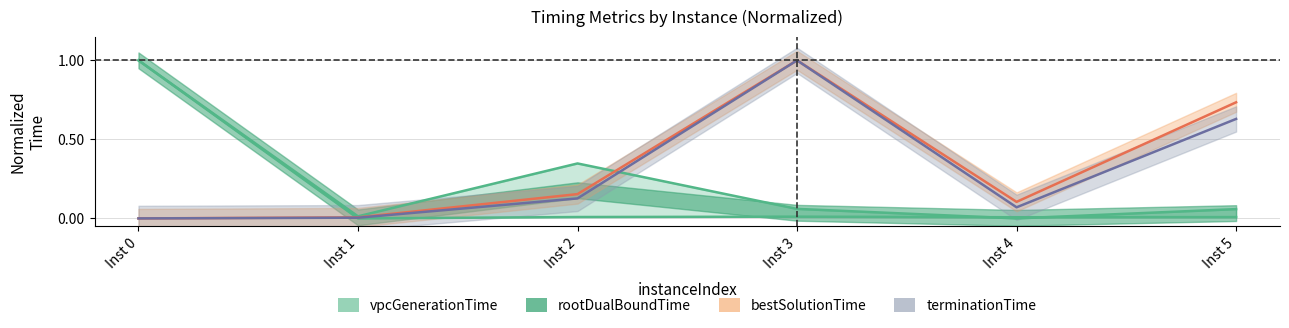

How many series are shown in this chart?

4